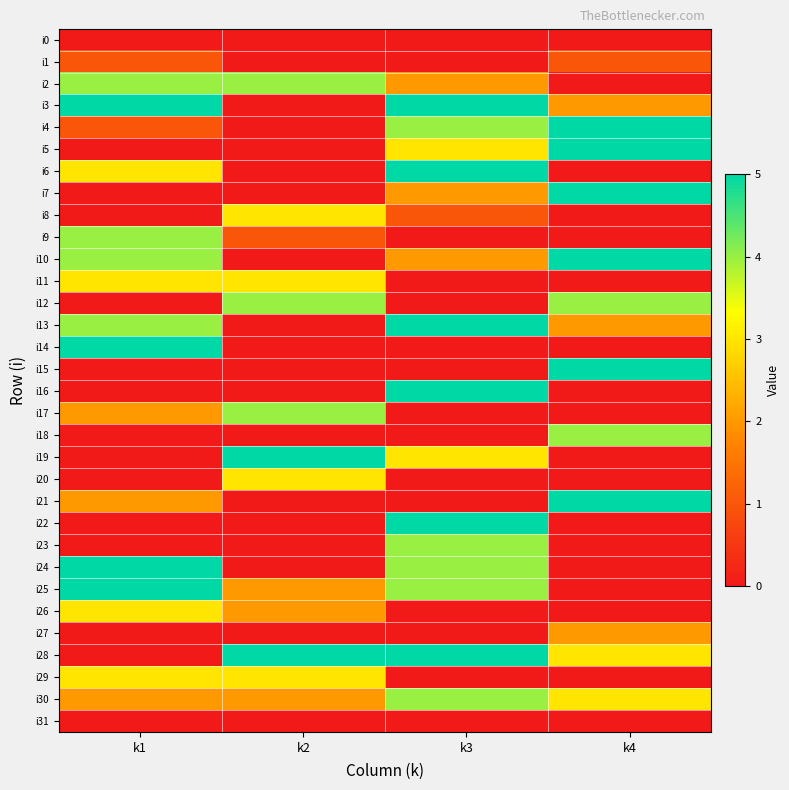

Reading right to left, extract all data points from this chart.

i0: k4=0	k3=0	k2=0	k1=0
i1: k4=1	k3=0	k2=0	k1=1
i2: k4=0	k3=2	k2=4	k1=4
i3: k4=2	k3=5	k2=0	k1=5
i4: k4=5	k3=4	k2=0	k1=1
i5: k4=5	k3=3	k2=0	k1=0
i6: k4=0	k3=5	k2=0	k1=3
i7: k4=5	k3=2	k2=0	k1=0
i8: k4=0	k3=1	k2=3	k1=0
i9: k4=0	k3=0	k2=1	k1=4
i10: k4=5	k3=2	k2=0	k1=4
i11: k4=0	k3=0	k2=3	k1=3
i12: k4=4	k3=0	k2=4	k1=0
i13: k4=2	k3=5	k2=0	k1=4
i14: k4=0	k3=0	k2=0	k1=5
i15: k4=5	k3=0	k2=0	k1=0
i16: k4=0	k3=5	k2=0	k1=0
i17: k4=0	k3=0	k2=4	k1=2
i18: k4=4	k3=0	k2=0	k1=0
i19: k4=0	k3=3	k2=5	k1=0
i20: k4=0	k3=0	k2=3	k1=0
i21: k4=5	k3=0	k2=0	k1=2
i22: k4=0	k3=5	k2=0	k1=0
i23: k4=0	k3=4	k2=0	k1=0
i24: k4=0	k3=4	k2=0	k1=5
i25: k4=0	k3=4	k2=2	k1=5
i26: k4=0	k3=0	k2=2	k1=3
i27: k4=2	k3=0	k2=0	k1=0
i28: k4=3	k3=5	k2=5	k1=0
i29: k4=0	k3=0	k2=3	k1=3
i30: k4=3	k3=4	k2=2	k1=2
i31: k4=0	k3=0	k2=0	k1=0